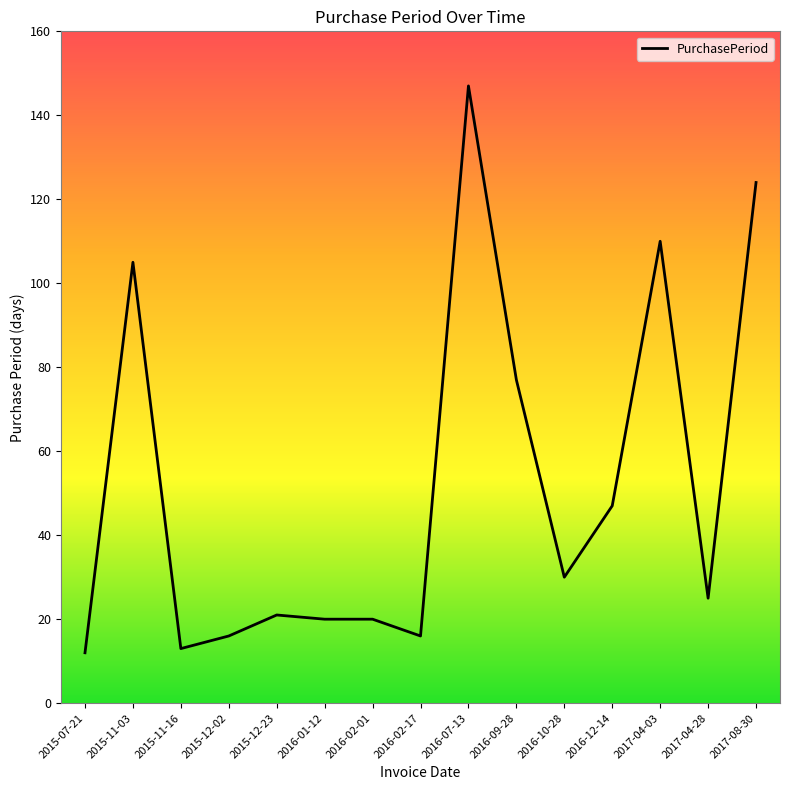

What position from the left is 2017-04-28?

14